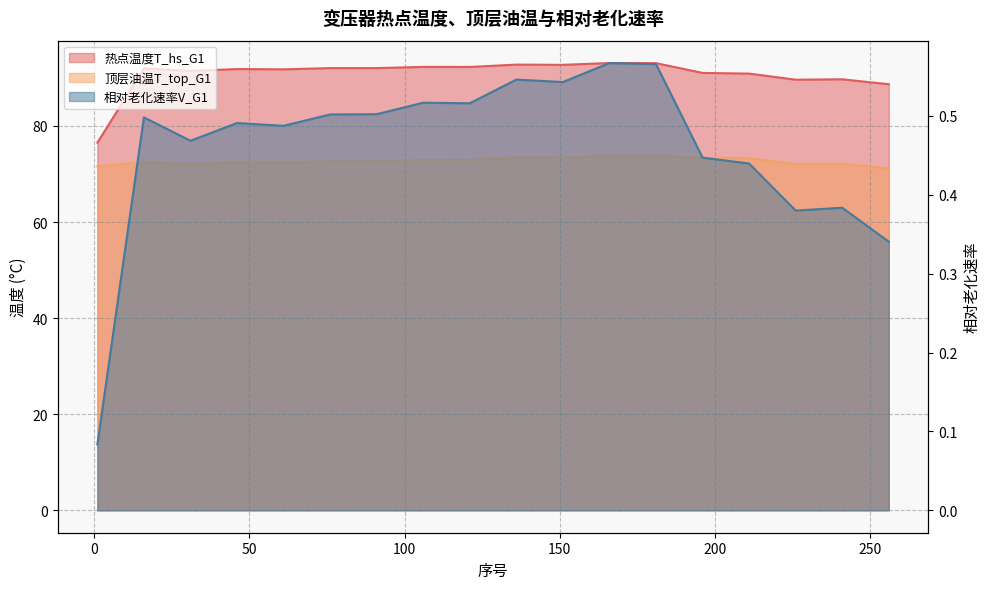

What is the approximate value of 热点温度T_hs_G1 at 16?

92.0